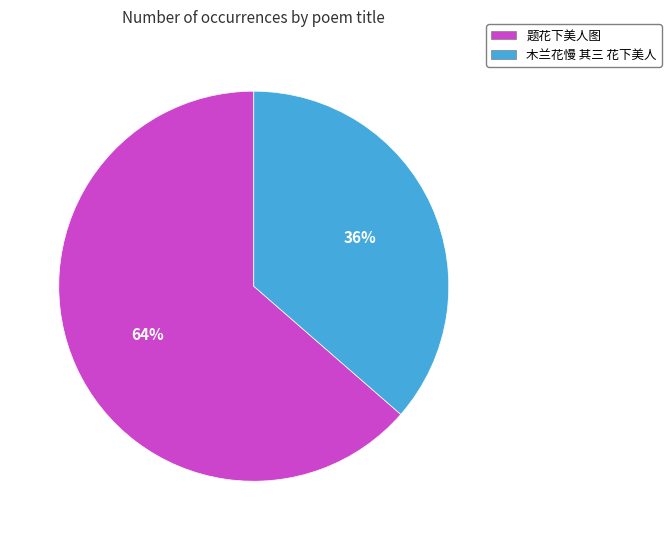

To the nearest percent, what is the average slice percentage?

50%